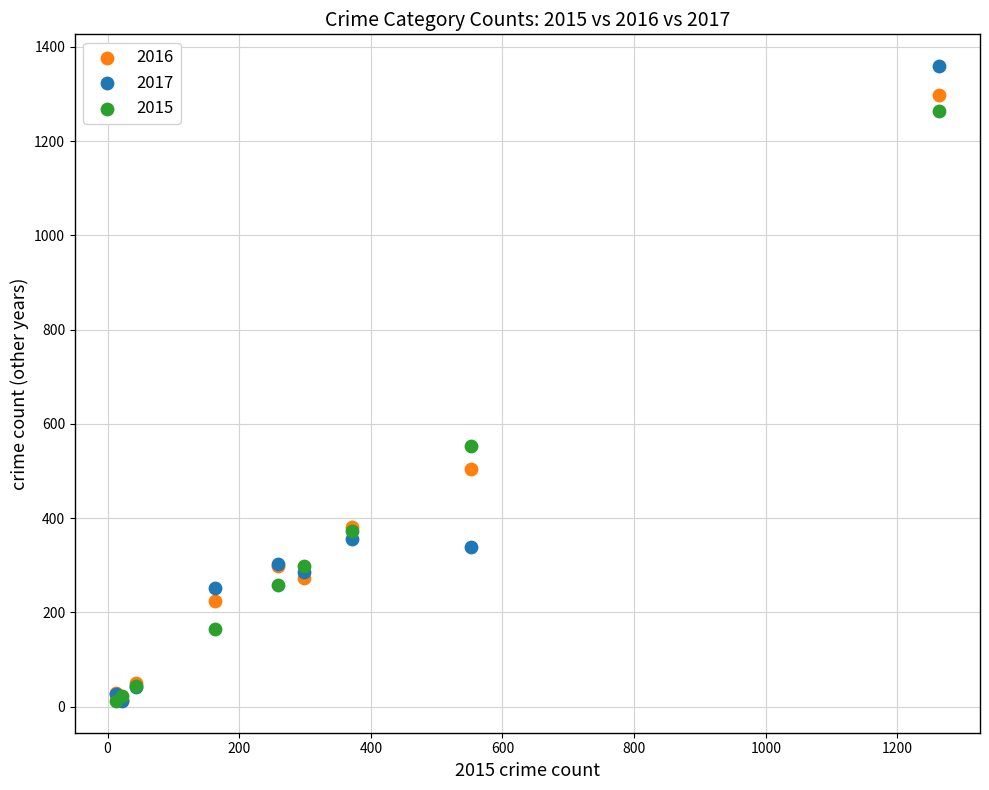

Which series has the widest spread of Y values?

2017